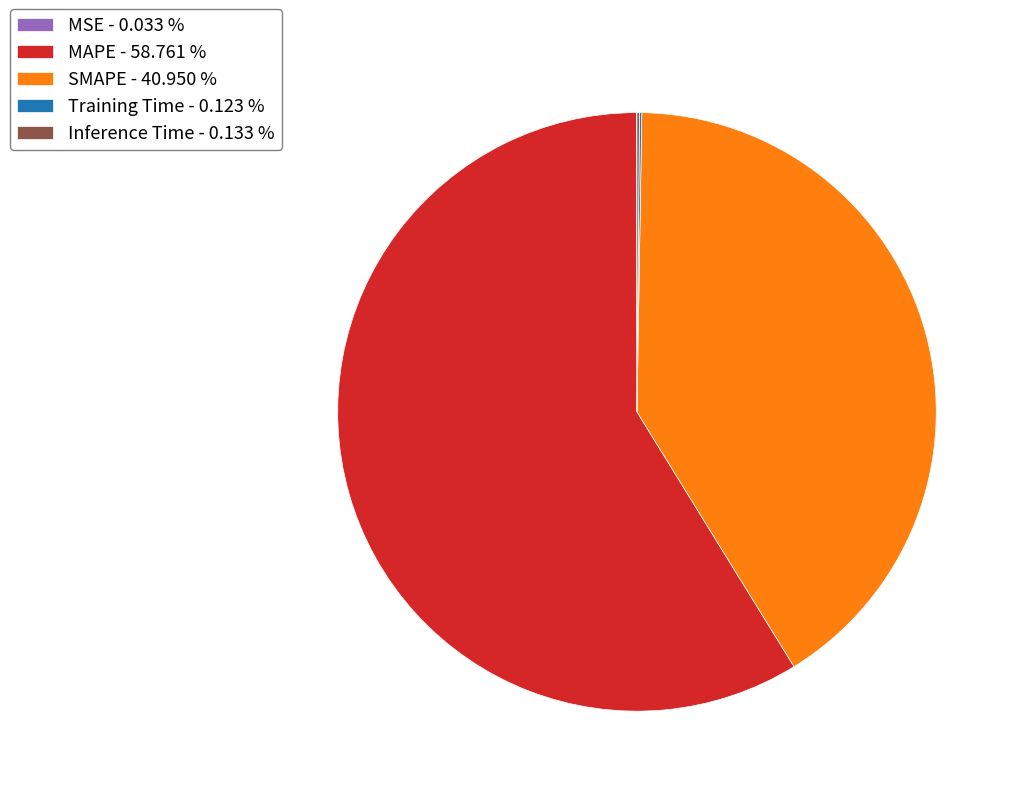

Does any single category account for the majority?

Yes